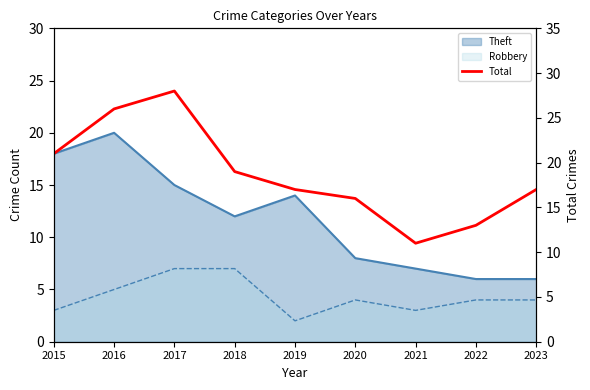

Where does the data first go above 17?

2015